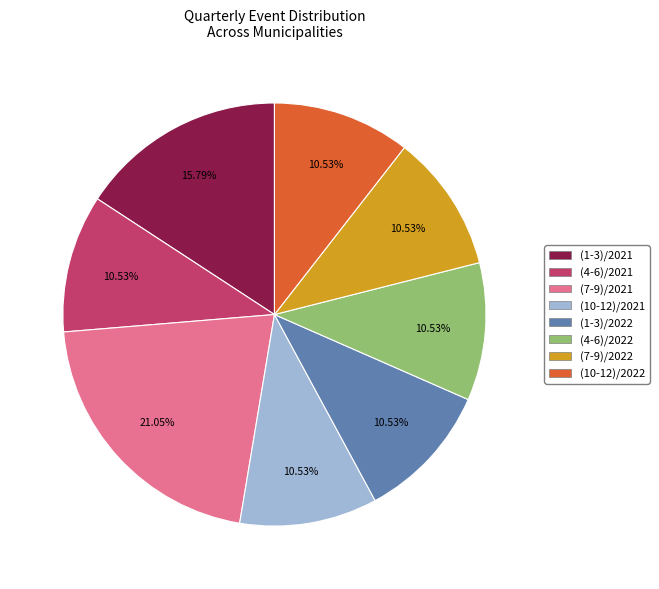

Is there a majority slice in this chart?

No